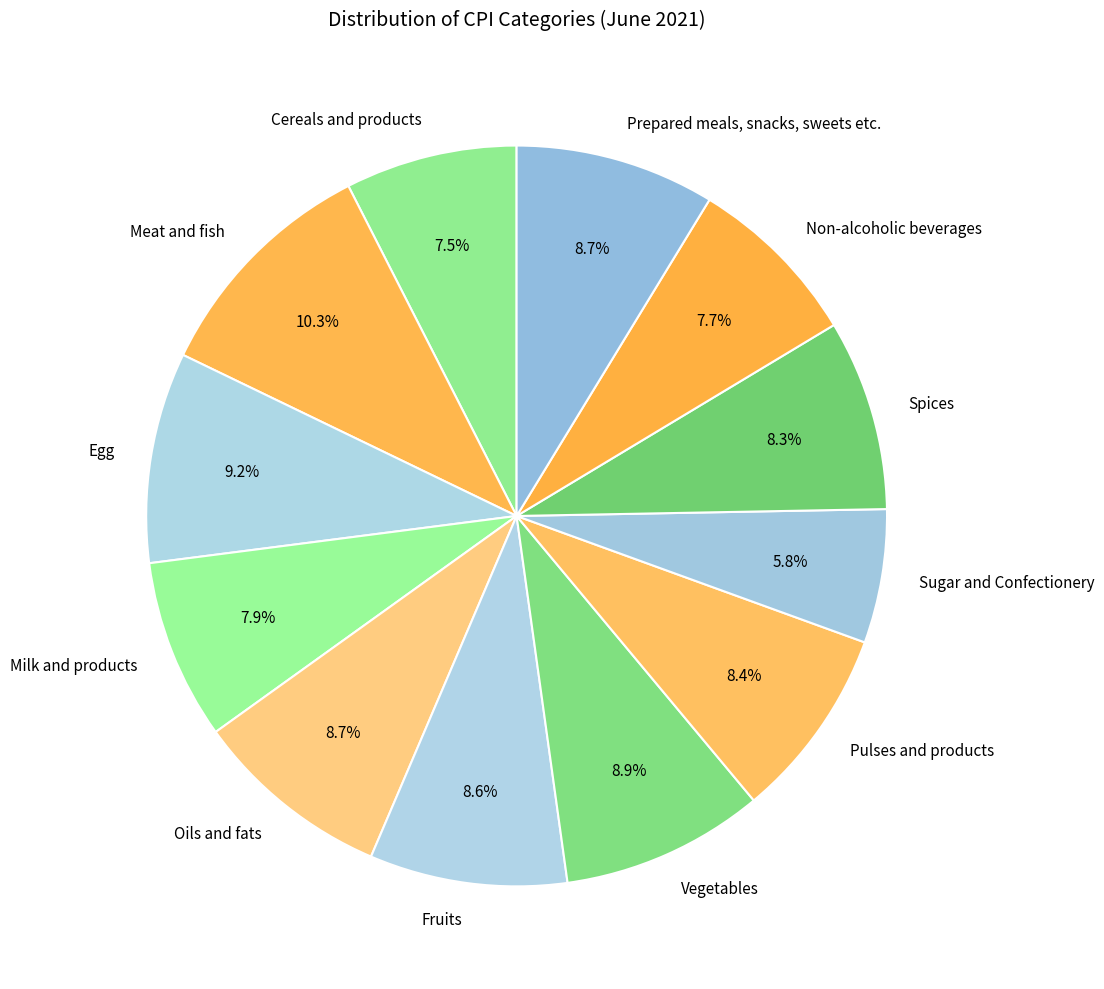

Is Pulses and products the majority of the pie?

No